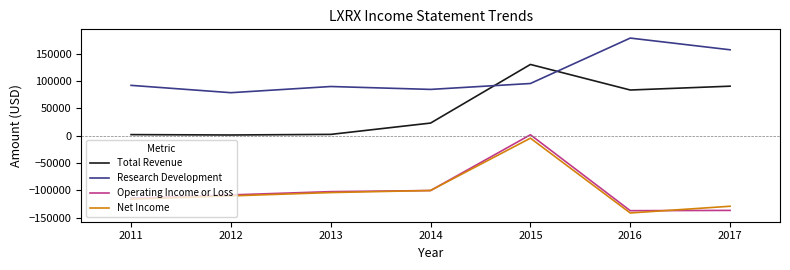

The value of Operating Income or Loss at 2012 is -152614. True or false?

False